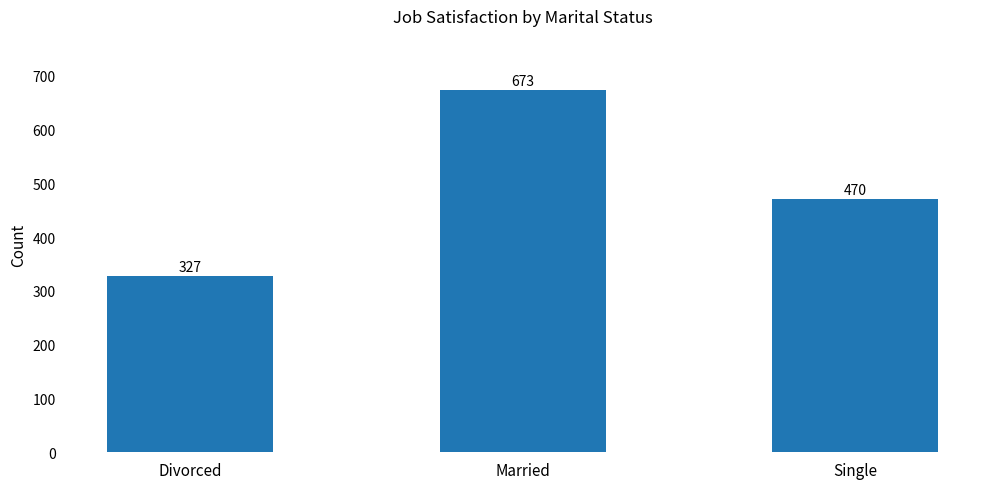

Count the number of data series in this chart.

1